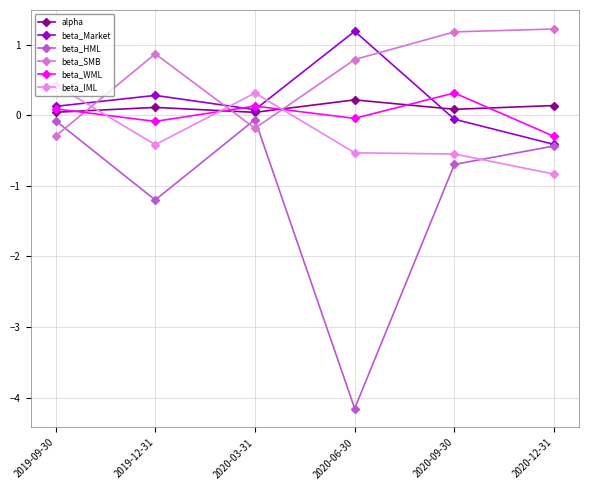

Is this an area chart (filled region under the line)?

No